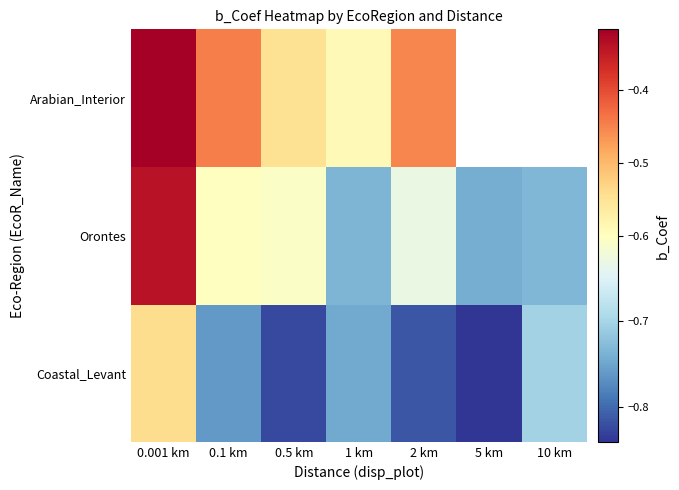

What is the difference between the maximum and second lowest values in the Coastal_Levant series?

0.3